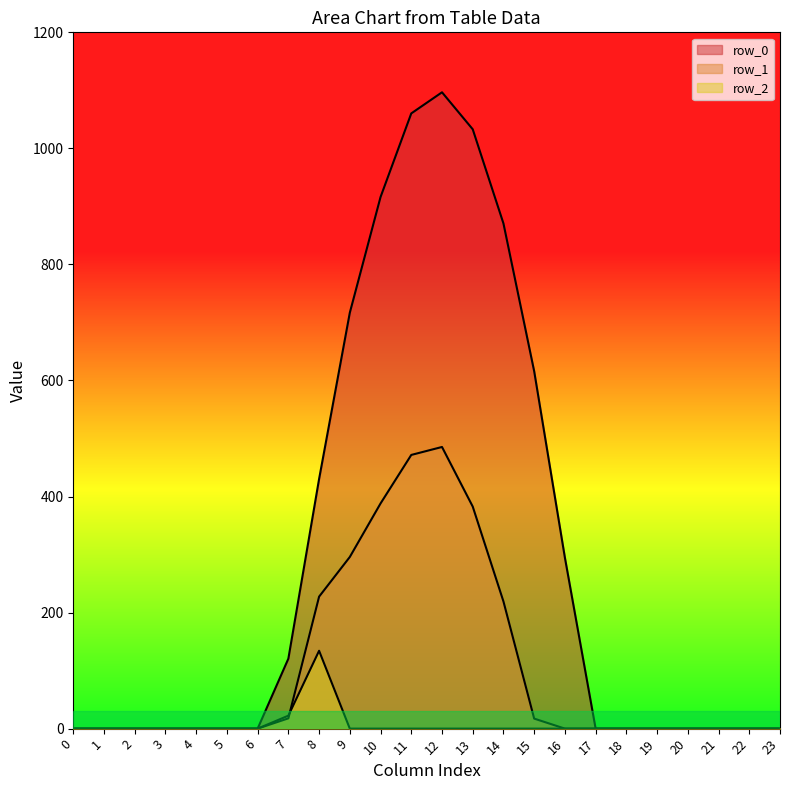

True or false: row_1 has a value of 0.0 at 21.

True